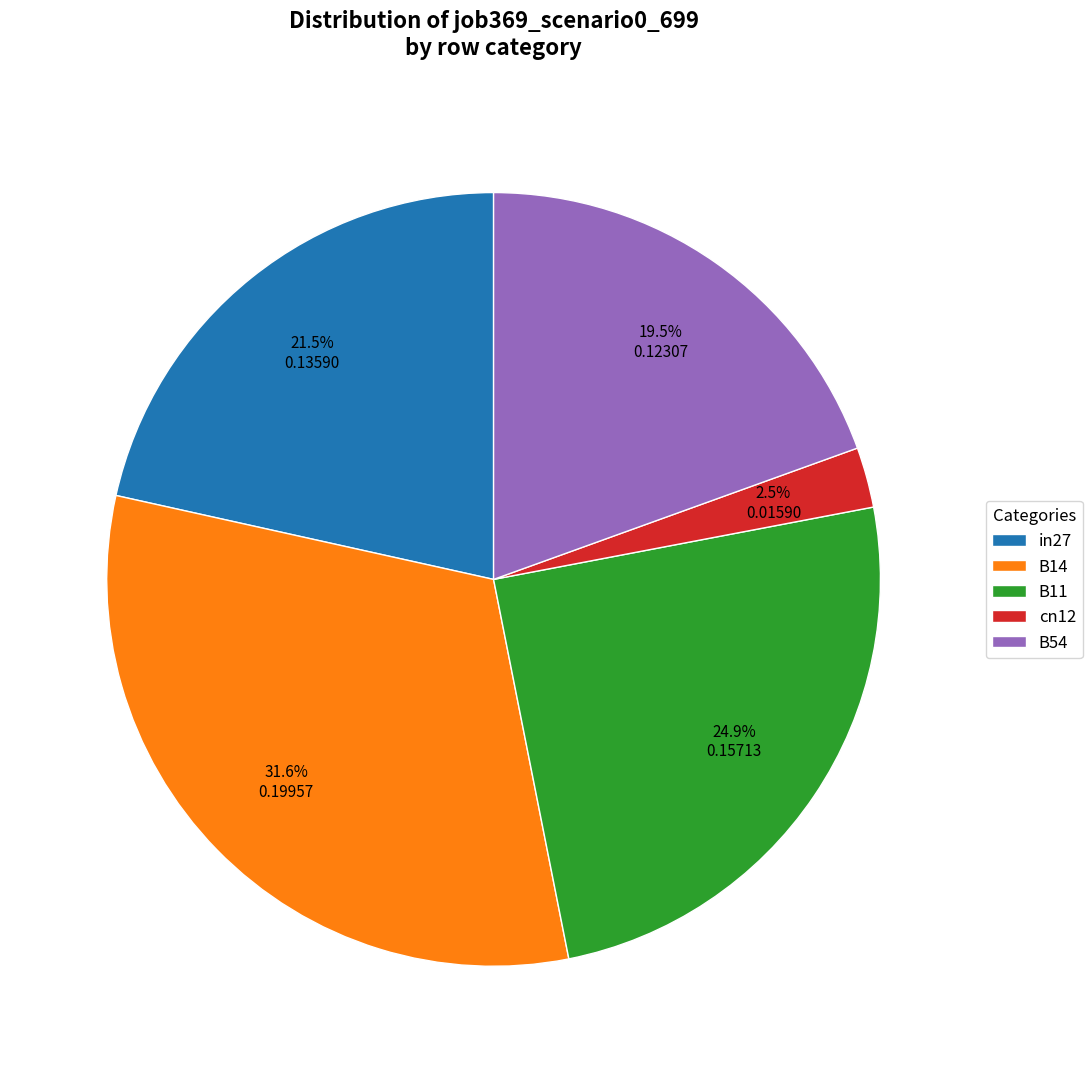

To the nearest percent, what is the average slice percentage?

20%